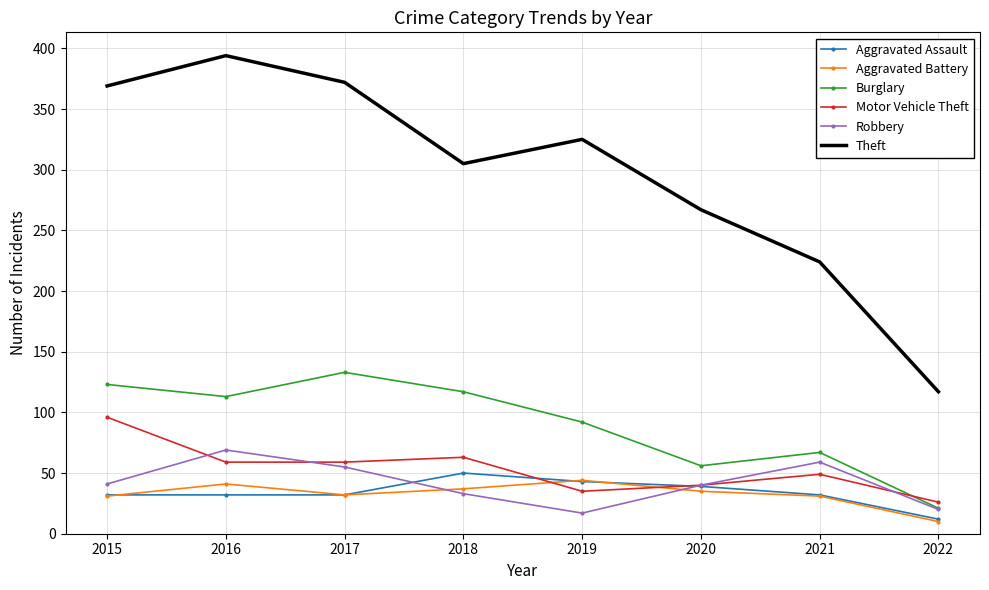

Where does the Aggravated Battery series first go above 35?

2016